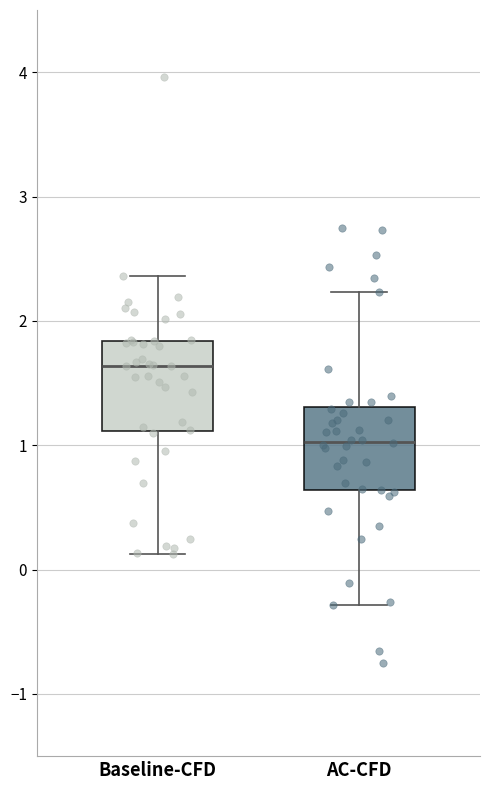

Where is the upper edge of the box for Baseline-CFD on the y-axis? The values are not printed on the chart, so give them approximately, as read against the axis.

1.8